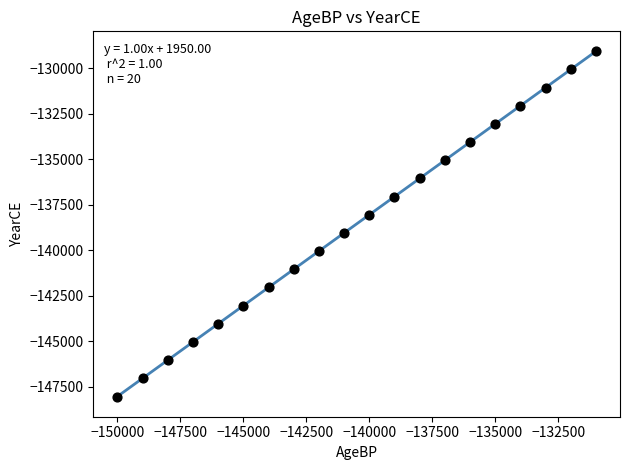

What is the range of X values (max minus min)?

19000